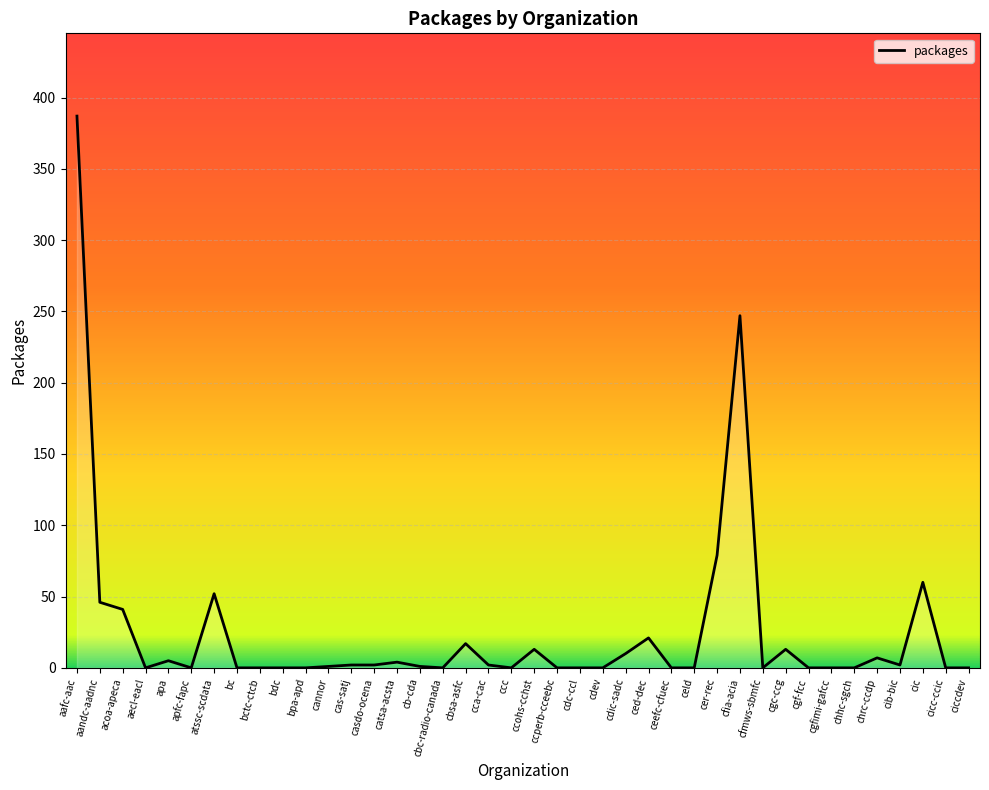

What is the sum of the values at ccc and chrc-ccdp?

7